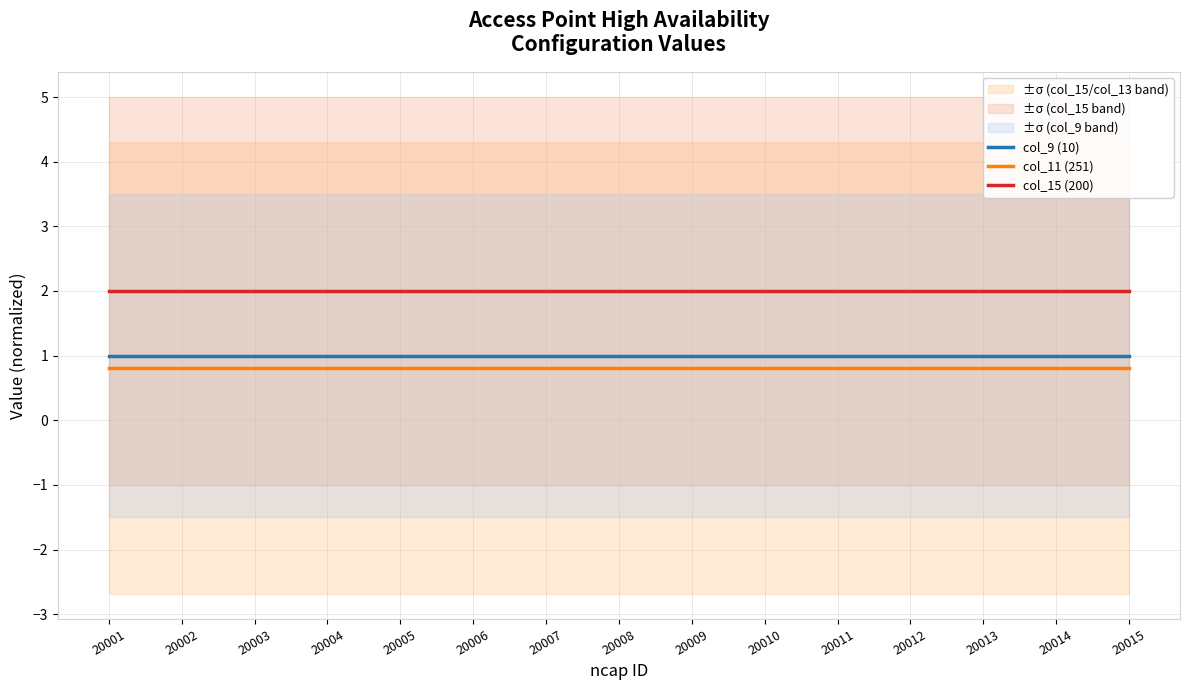

Is the value of col_11 (251) at 20013 greater than the value of col_9 (10) at 20001?

No